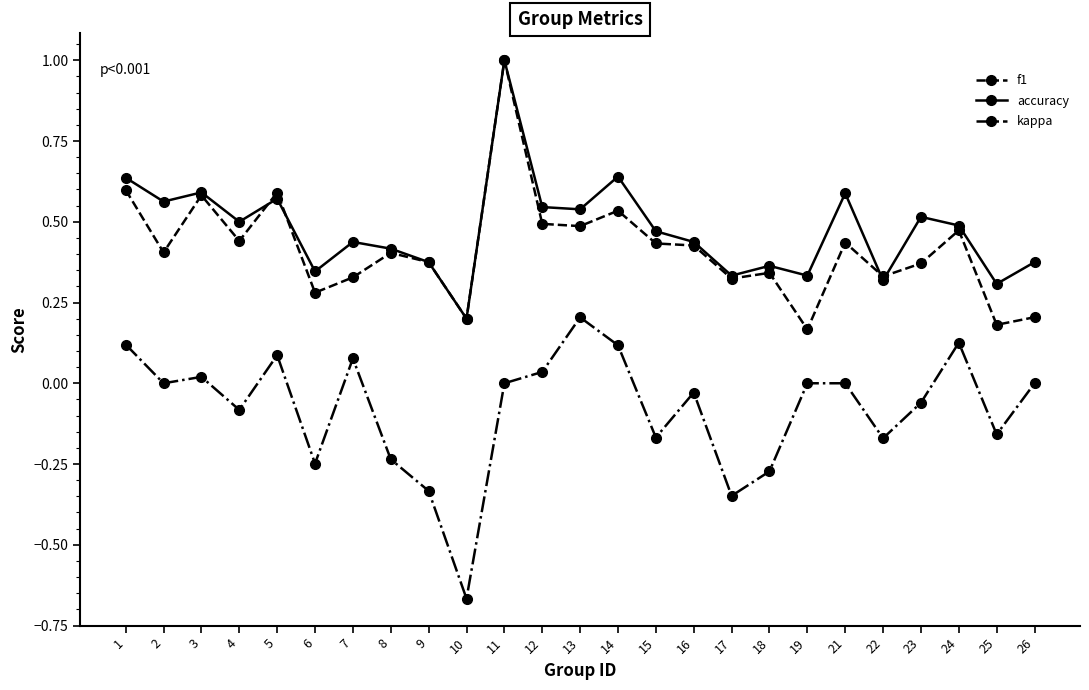

True or false: f1 has a value of 0.1 at 23.

False